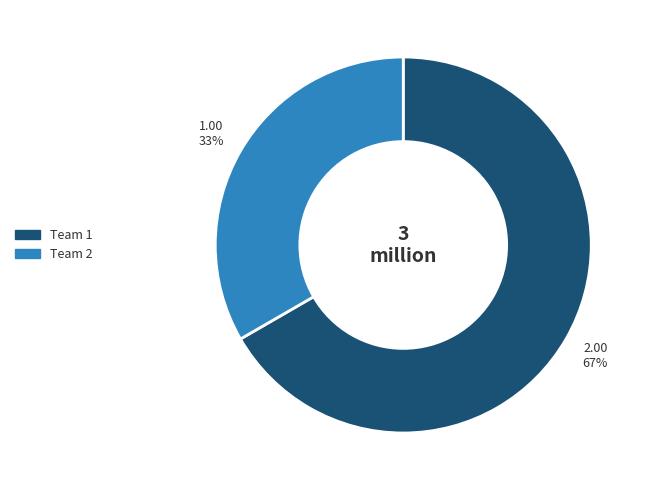

Does any single category account for the majority?

Yes